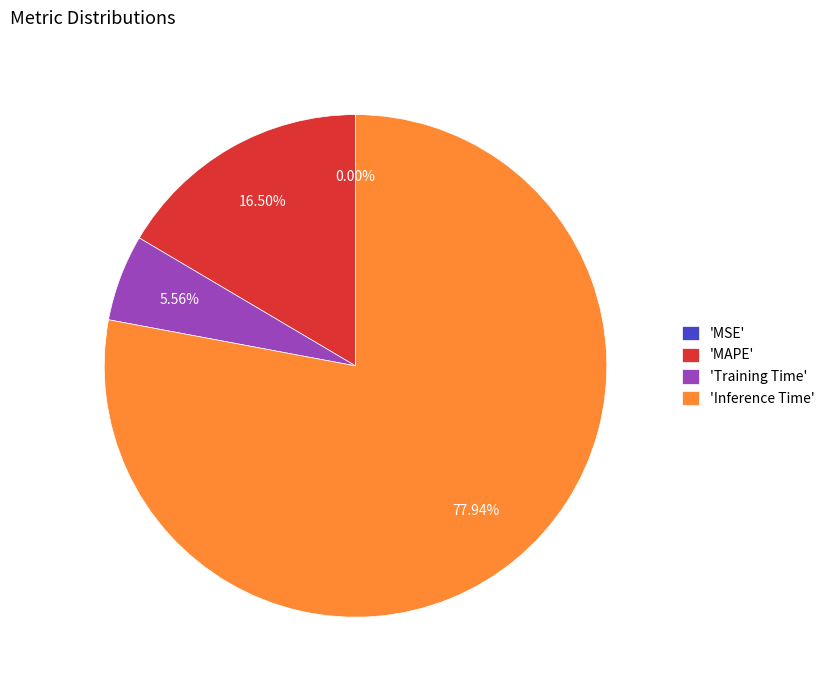

Approximately how many times larger is the value at 'Inference Time' compared to 'Training Time'?

14.0